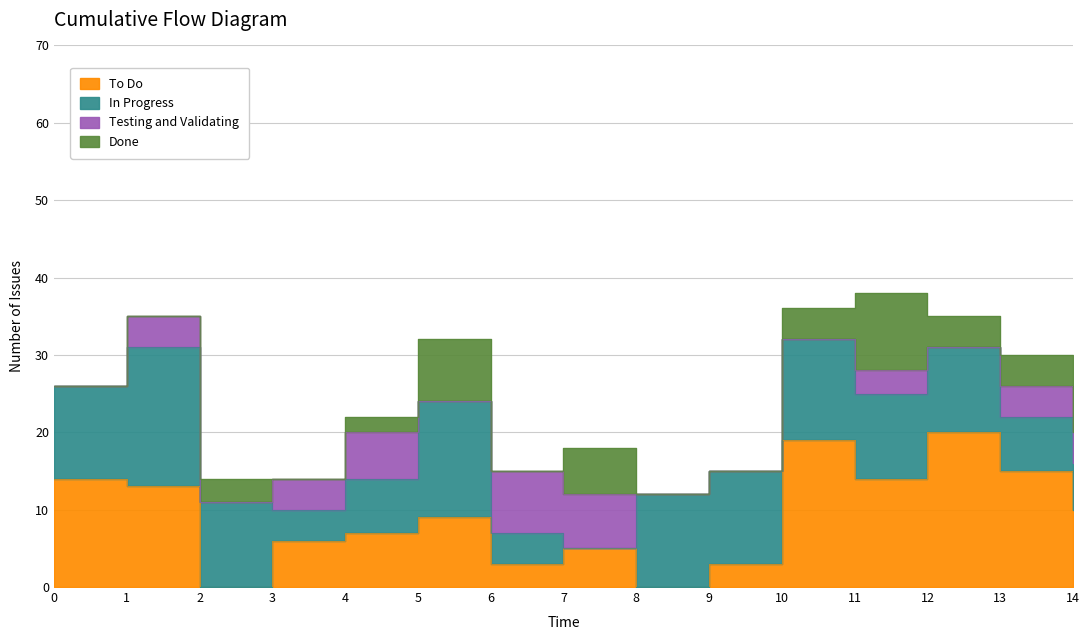

The value of To Do at 1 is 4. True or false?

False